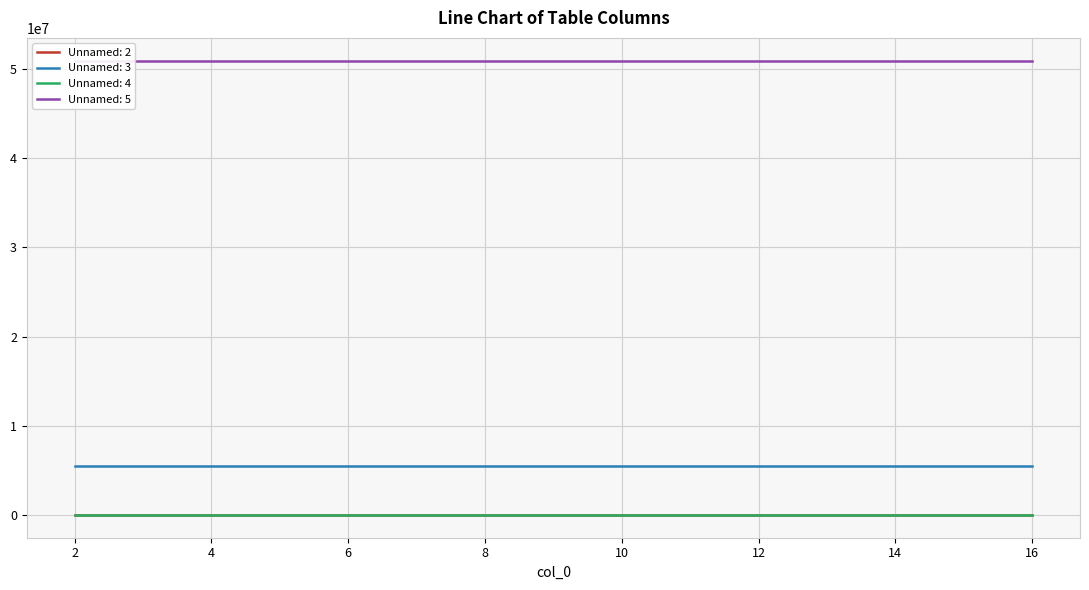

At which label is Unnamed: 2 closest to 442?

9